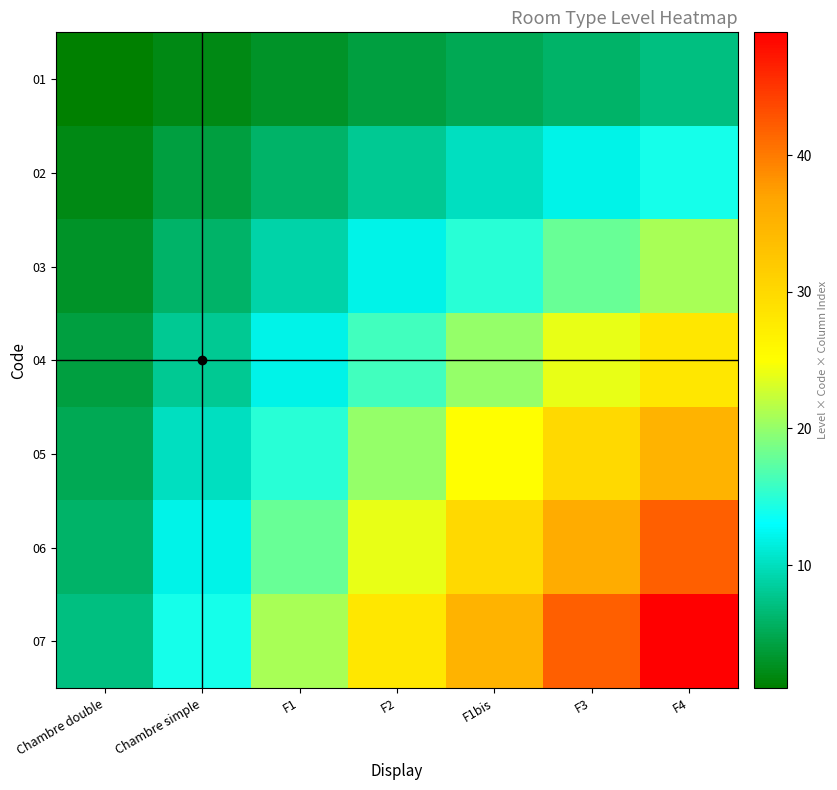

Which has a higher value, F1bis or F4?

F4